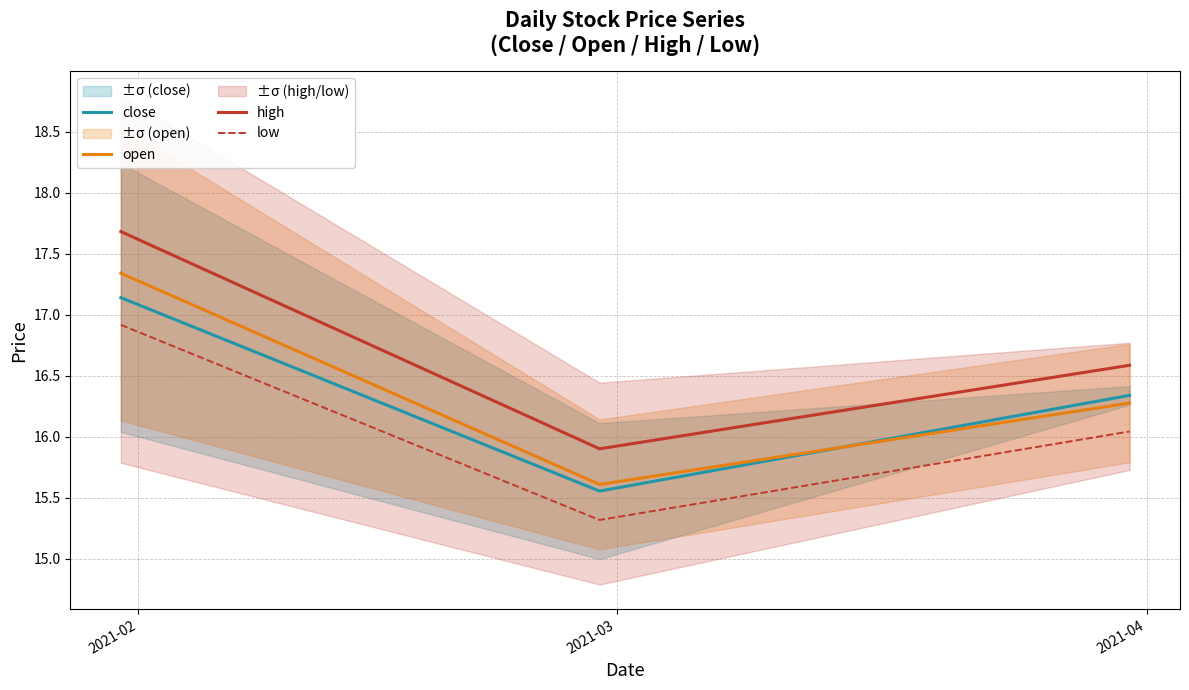

What is the minimum value for high?

15.9